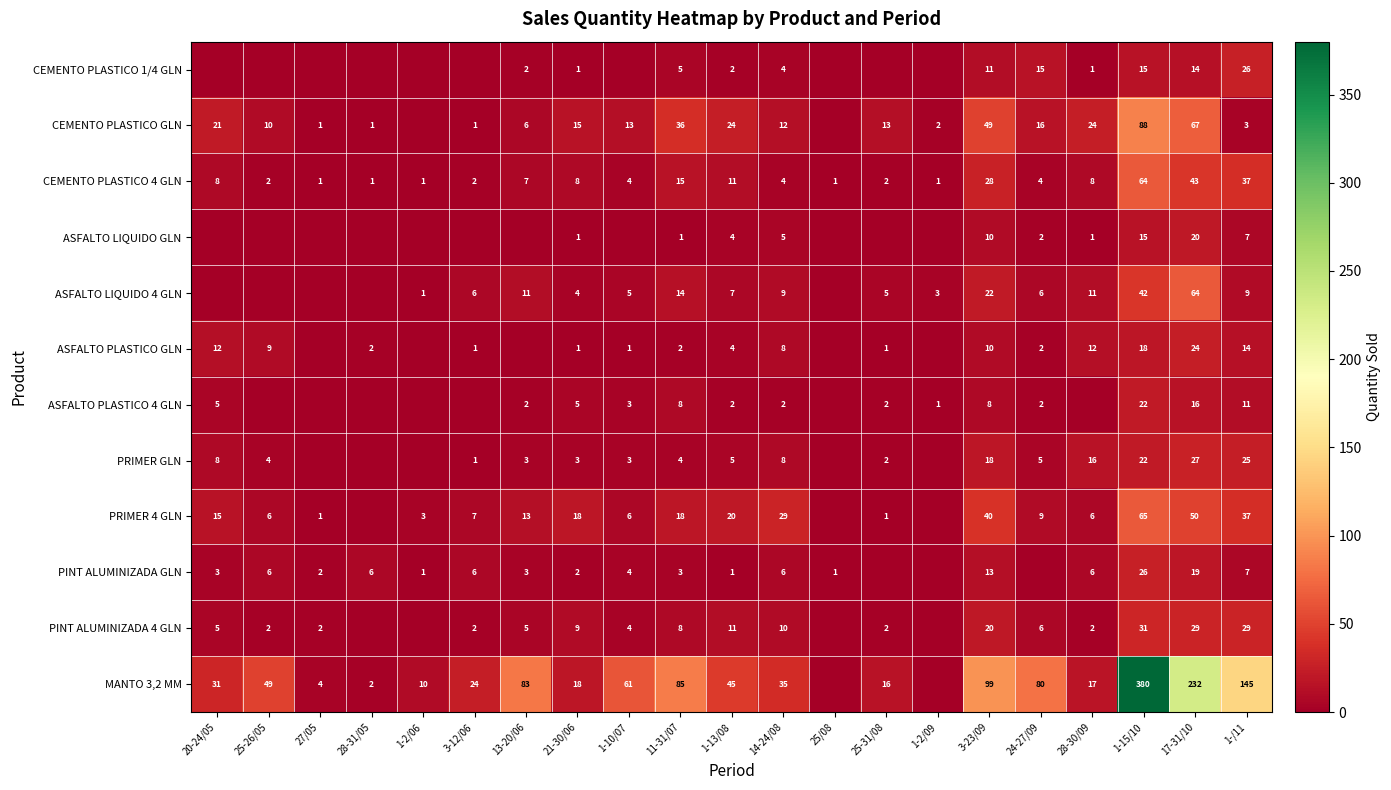

Is the value of PINT ALUMINIZADA 4 GLN at 11-31/07 greater than the value of ASFALTO LIQUIDO 4 GLN at 1-15/10?

No